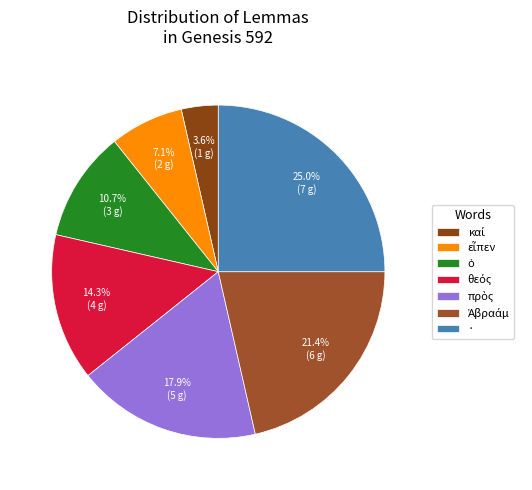

To the nearest percent, what is the combined percentage of πρὸς and ·?

43%